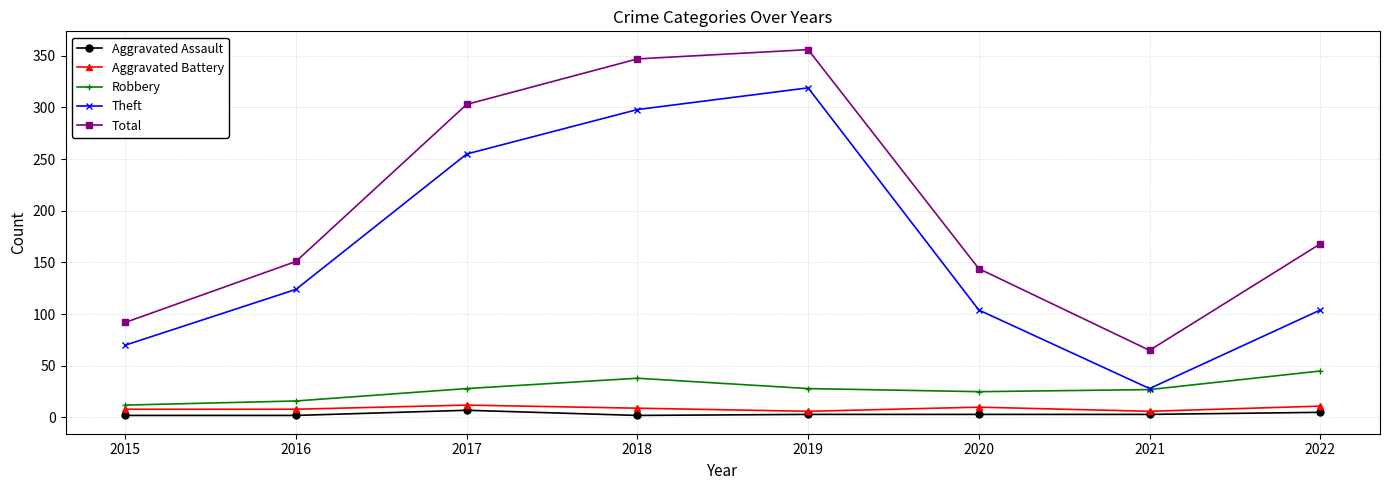

True or false: Theft has more than 0 points higher than both neighbors.

True